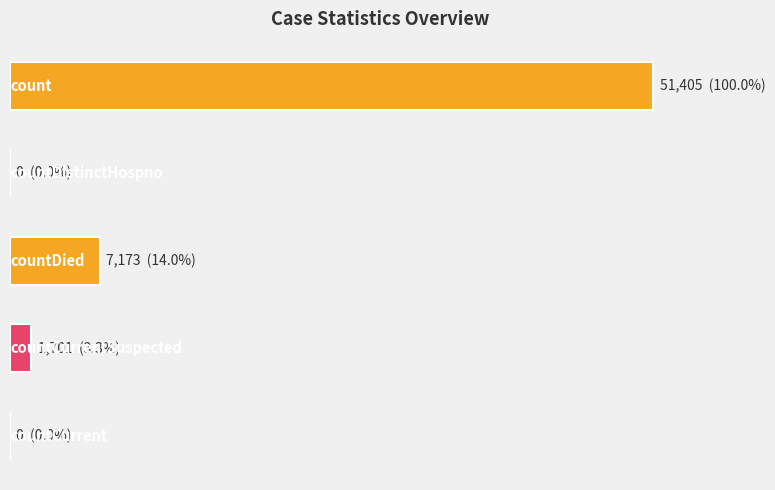

How many data points are less than 1701?

2